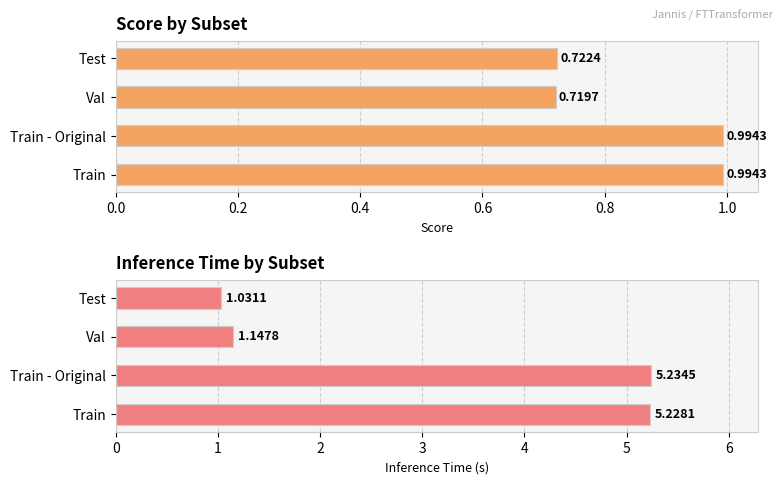

What is the difference between the highest and lowest values at 0.6?

0.3